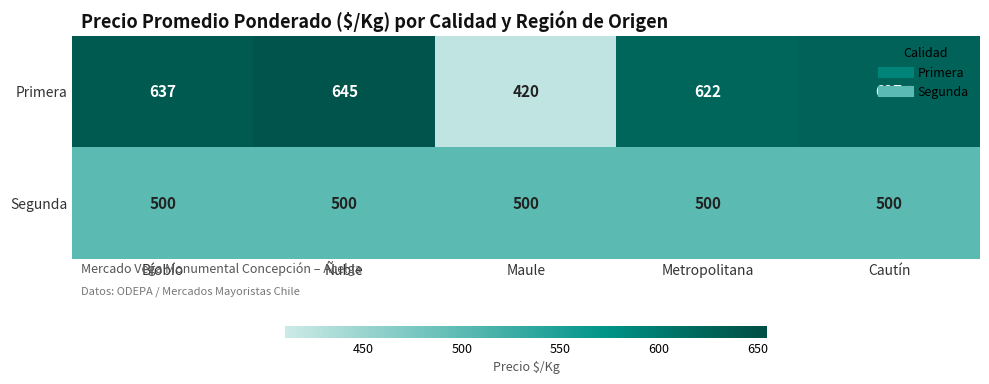

At how many categories does at least one series exceed 583?

4